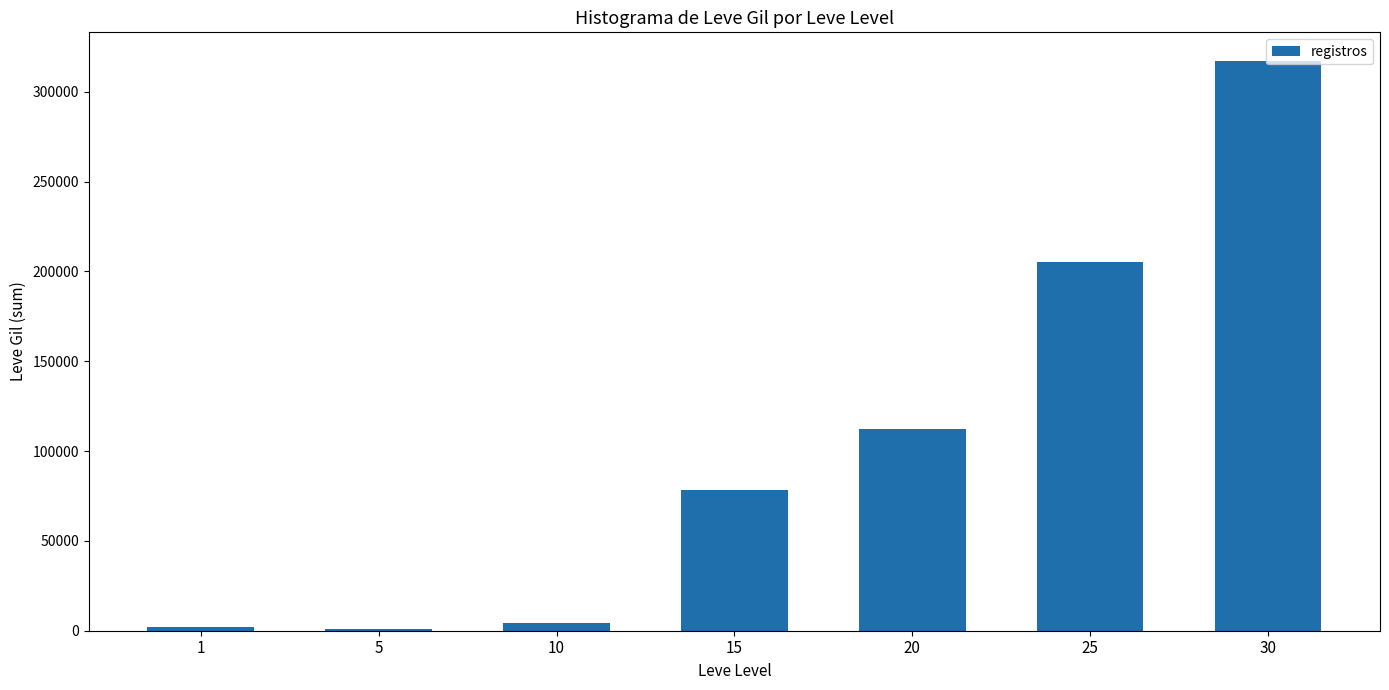

How many series are shown in this chart?

1